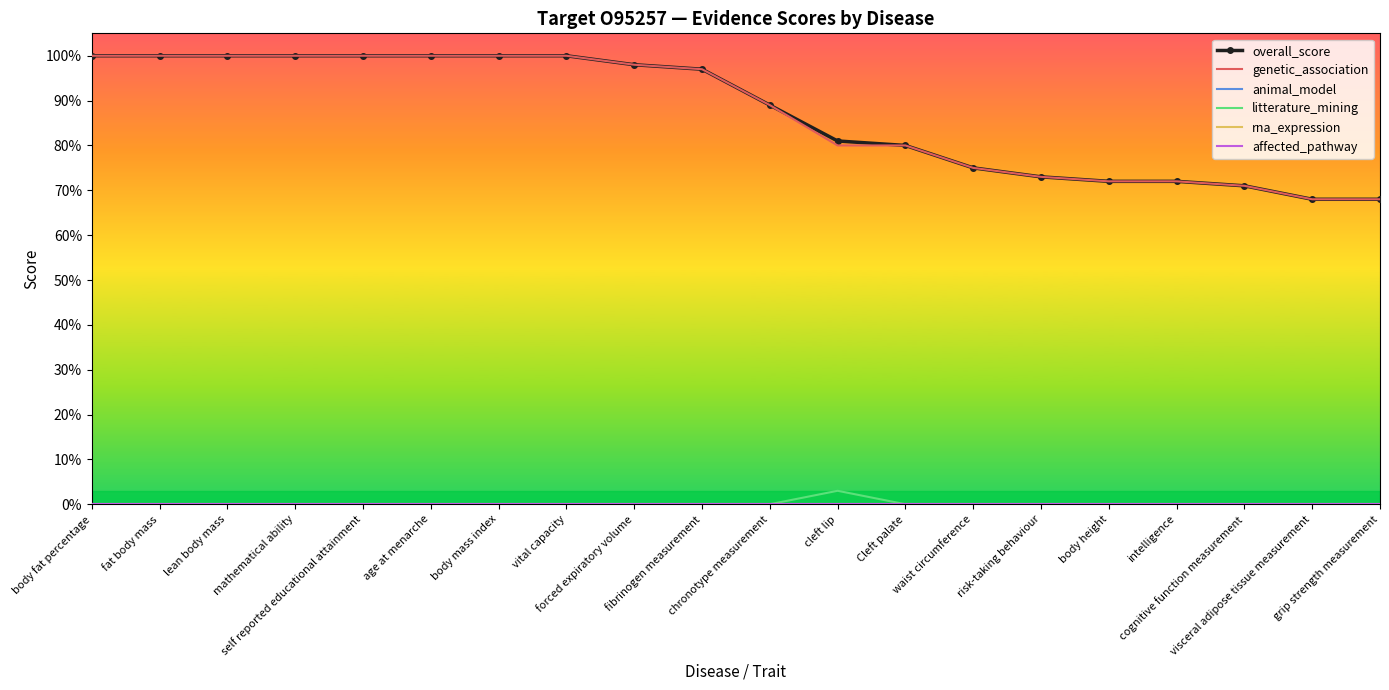

What is the label of the 10th point from the left?

fibrinogen measurement